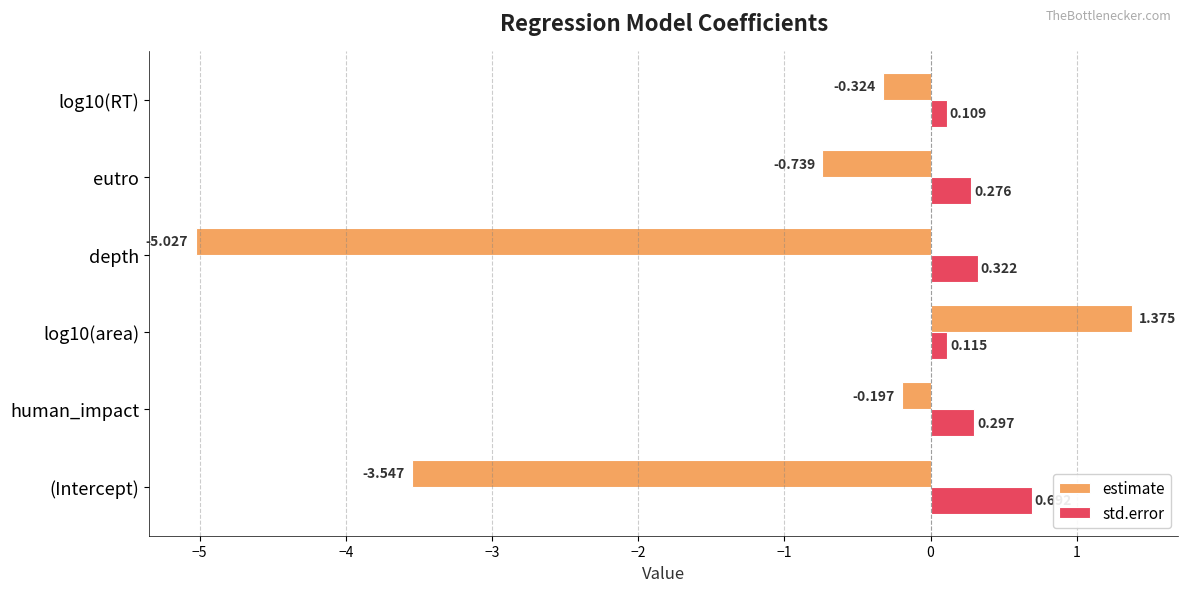

At which label is std.error closest to 0?

log10(RT)